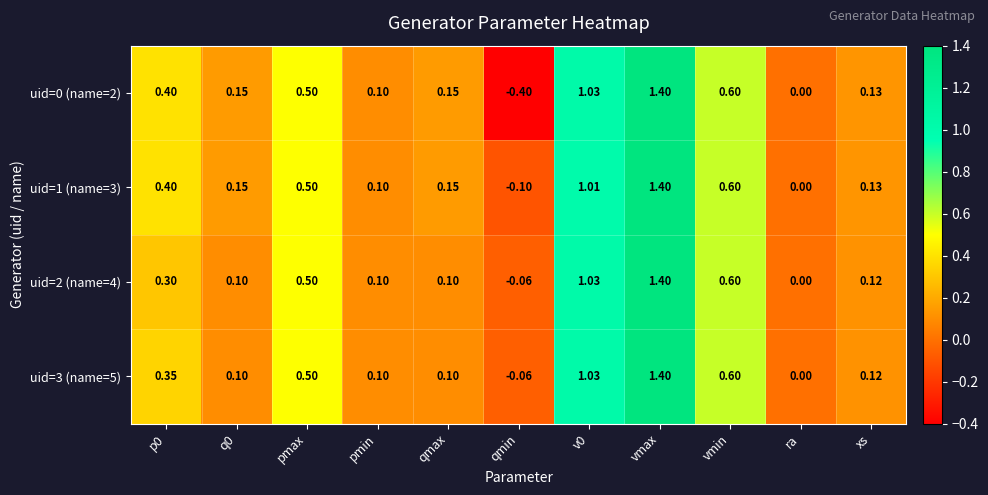

What is the total value across all series at qmax?

0.5